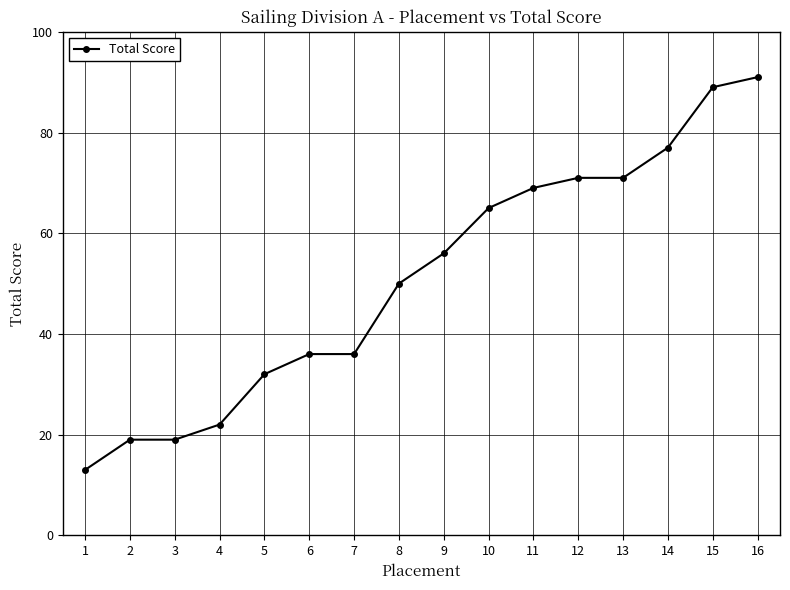

What is the change in value from 5 to 10?

+33